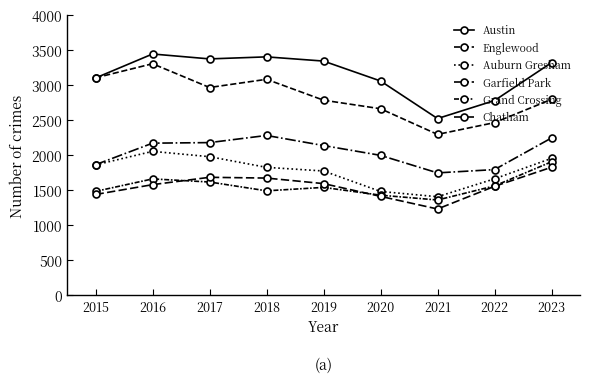

What is the sum of the Auburn Gresham values at 2016 and 2023?

4010